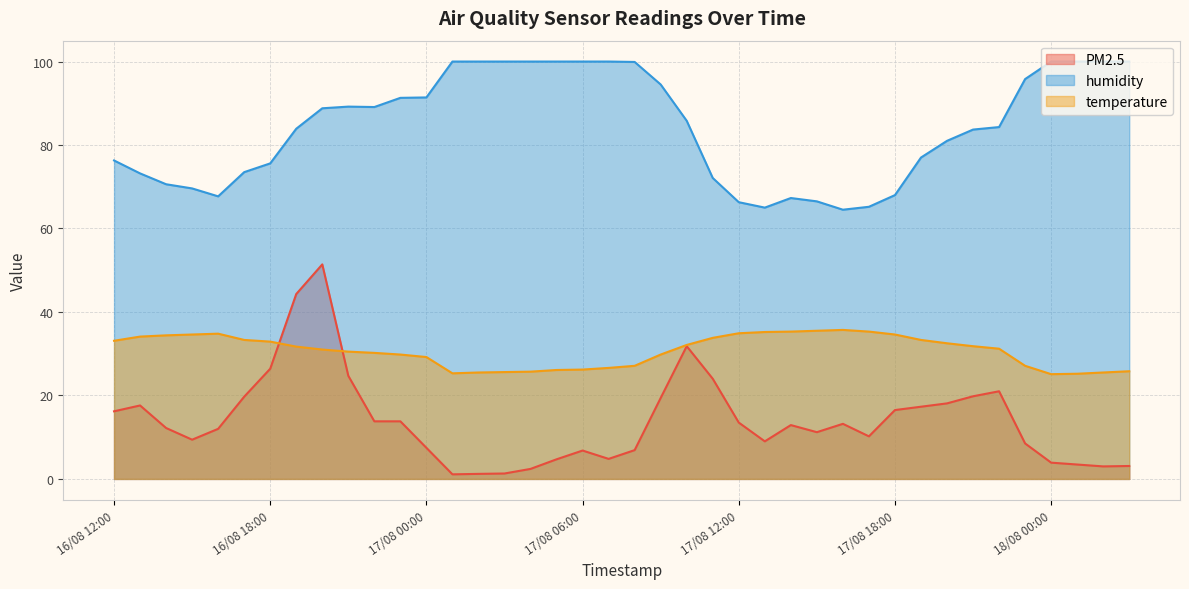

True or false: humidity has a value of 73.5 at 16/08 17:00.

True